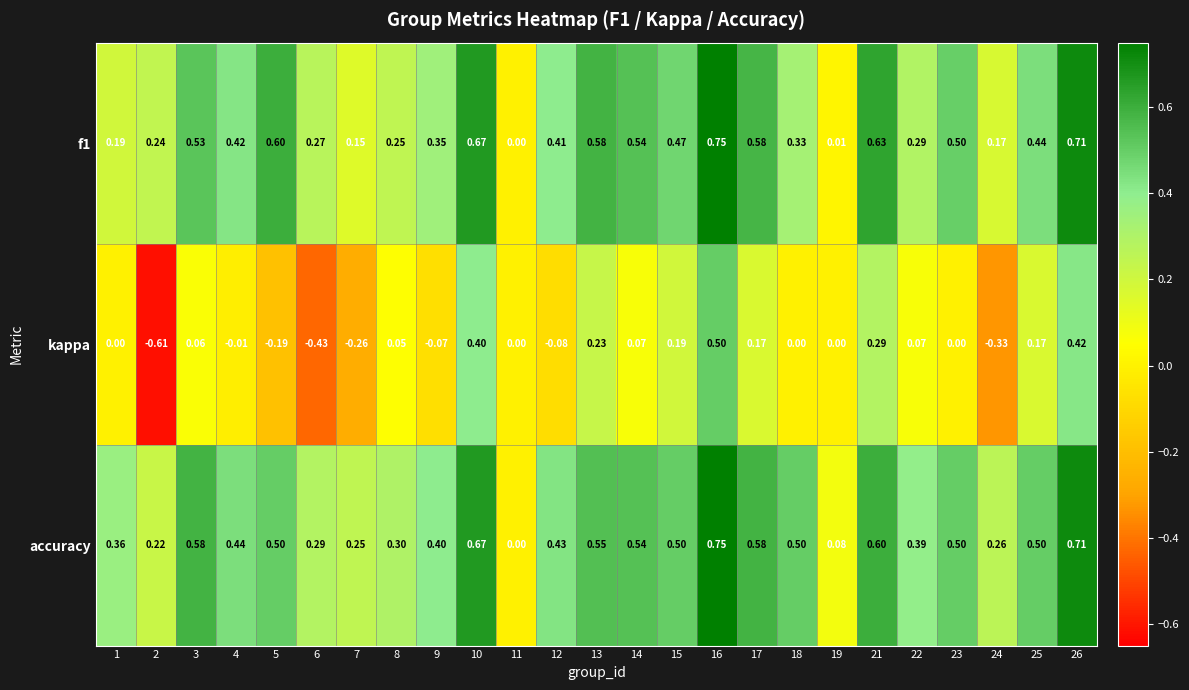

Is the value of kappa at 3 greater than the value of accuracy at 2?

No